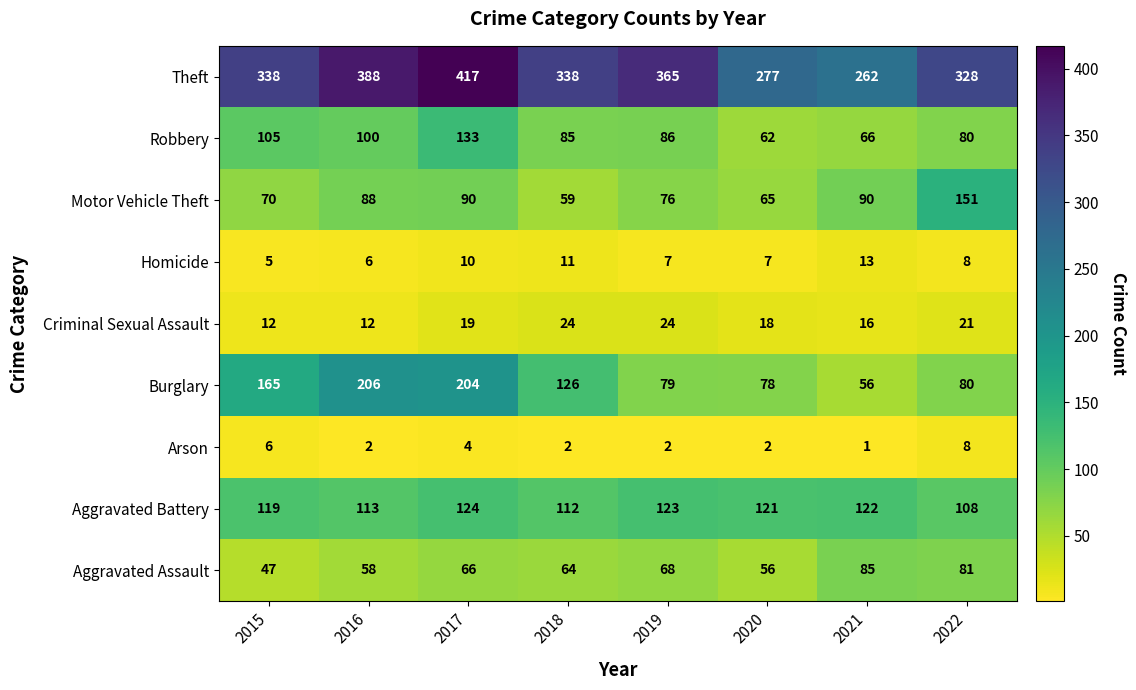

Rank the series by their maximum value, from highest to lowest.

Theft, Burglary, Motor Vehicle Theft, Robbery, Aggravated Battery, Aggravated Assault, Criminal Sexual Assault, Homicide, Arson